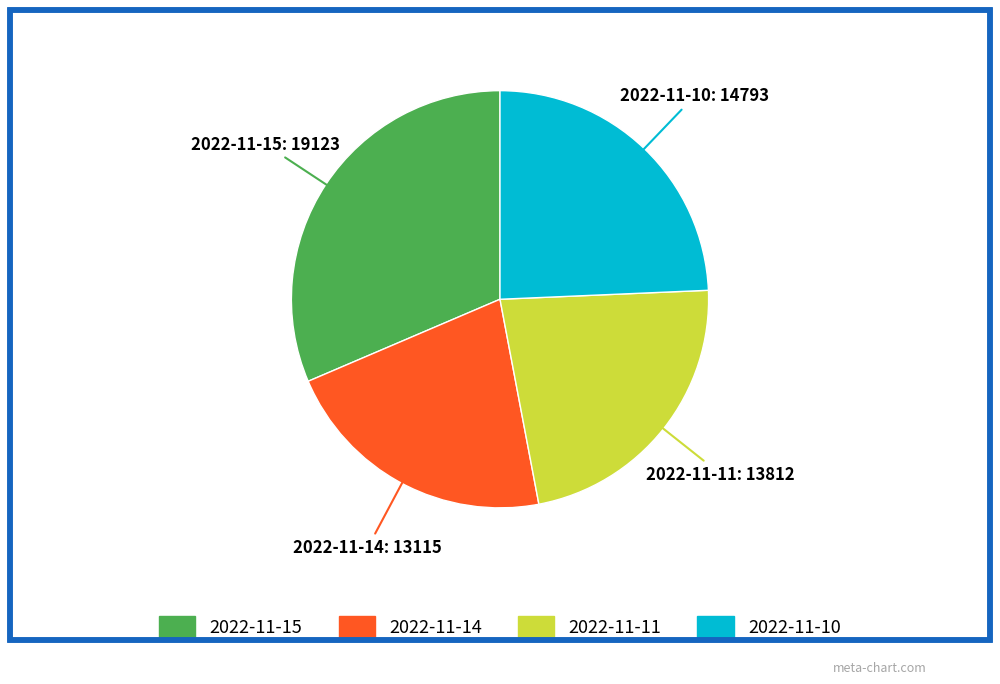

Approximately how many times larger is the value at 2022-11-11 compared to 2022-11-14?

1.1